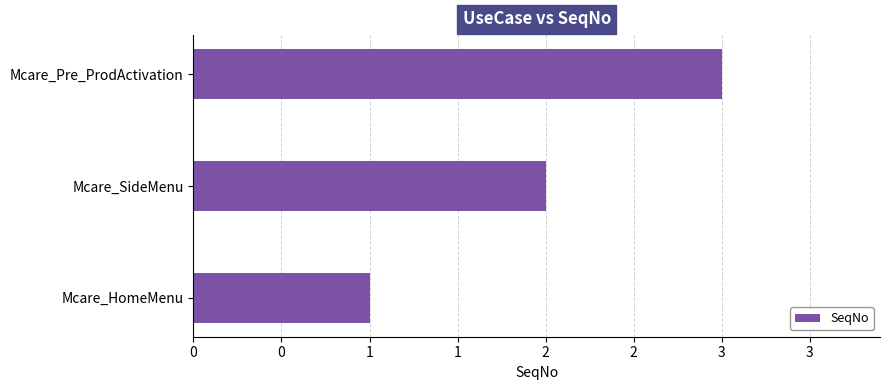

Count the values in the range 1 to 3.

3